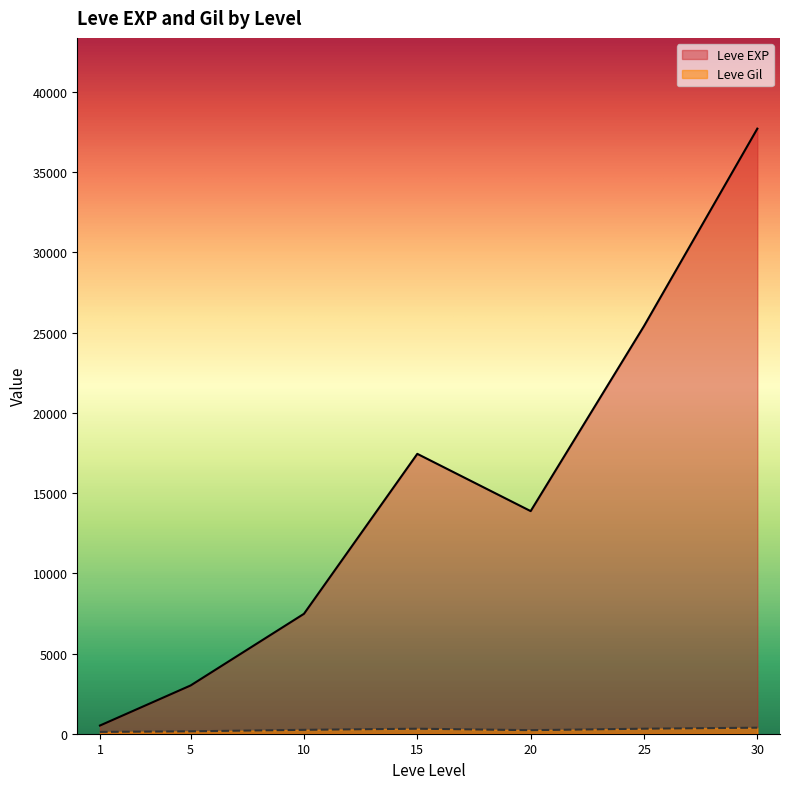

True or false: Leve Gil has more than 1 points higher than both neighbors.

True